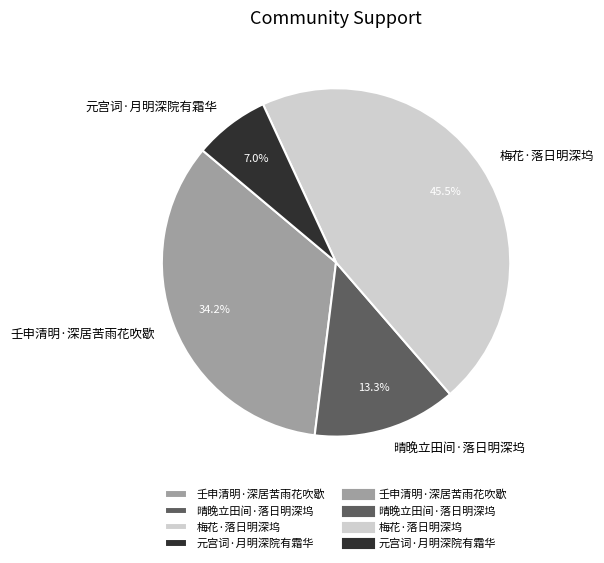

The 壬申清明·深居苦雨花吹歇 slice represents 34% of the pie. True or false?

True